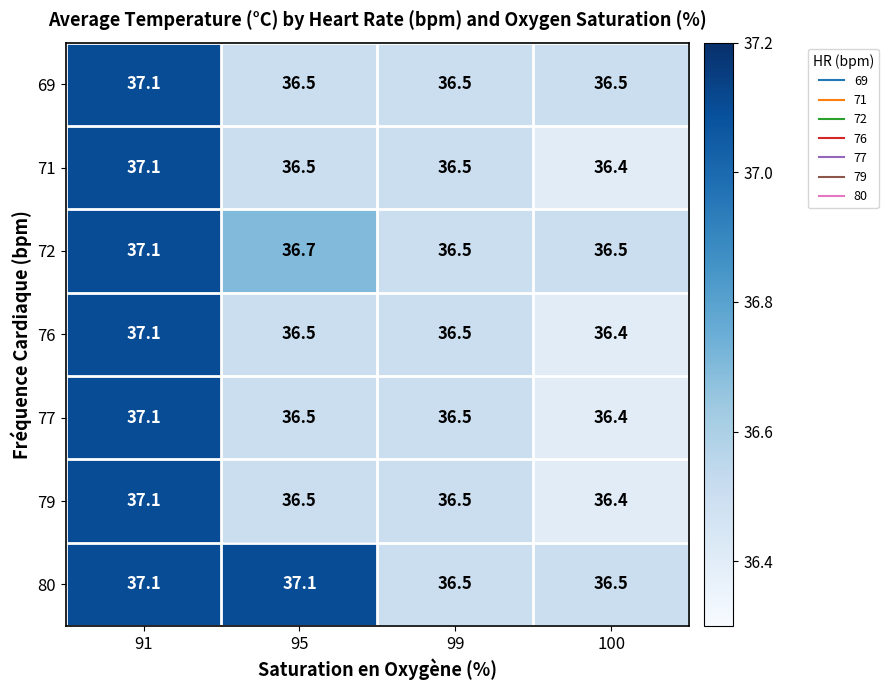

What is the difference between the highest and lowest values at 95?

0.6